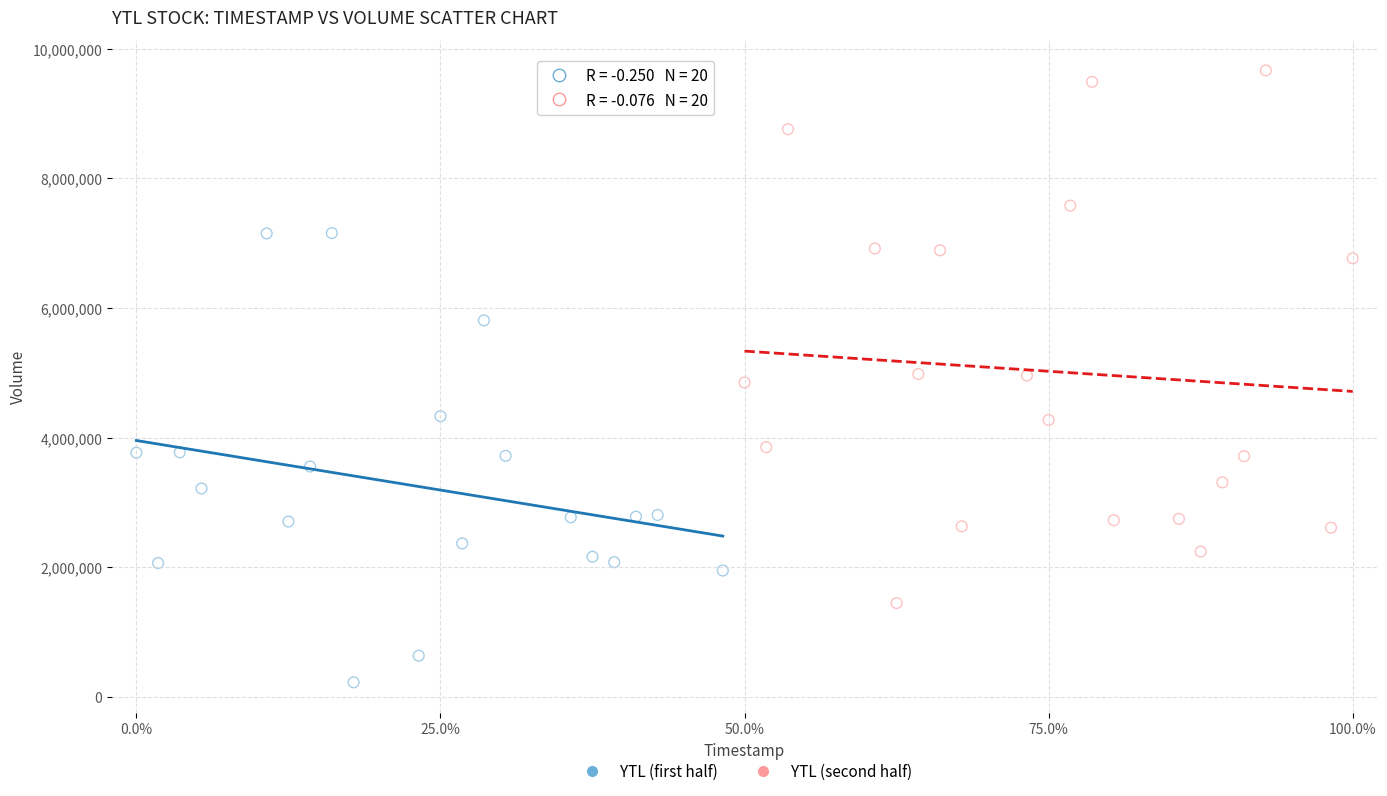

What are all the series names shown in the legend?

YTL (first half), YTL (second half)